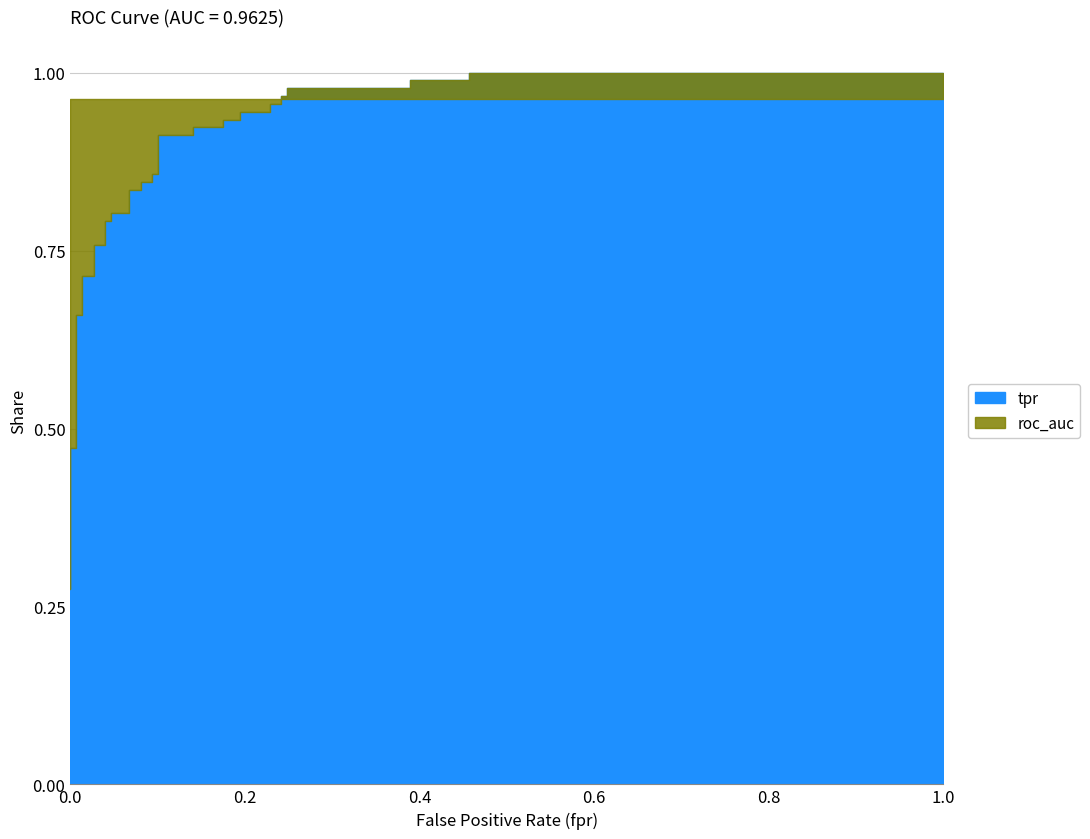

True or false: tpr has more than 2 points higher than both neighbors.

False